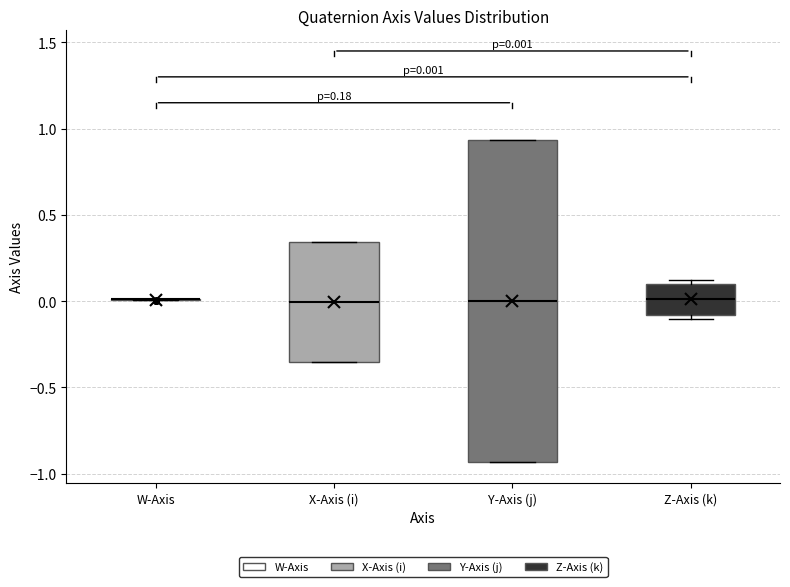

Which box is the tallest, from its lower edge to its upper edge?

Y-Axis (j)